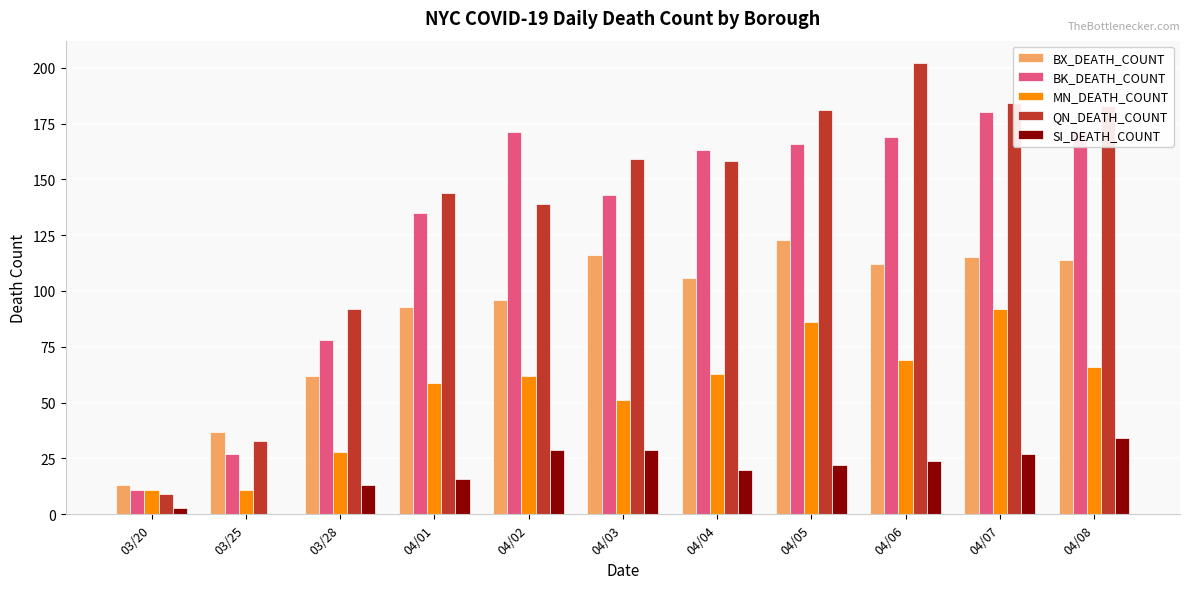

What is the sum of all SI_DEATH_COUNT values?

217